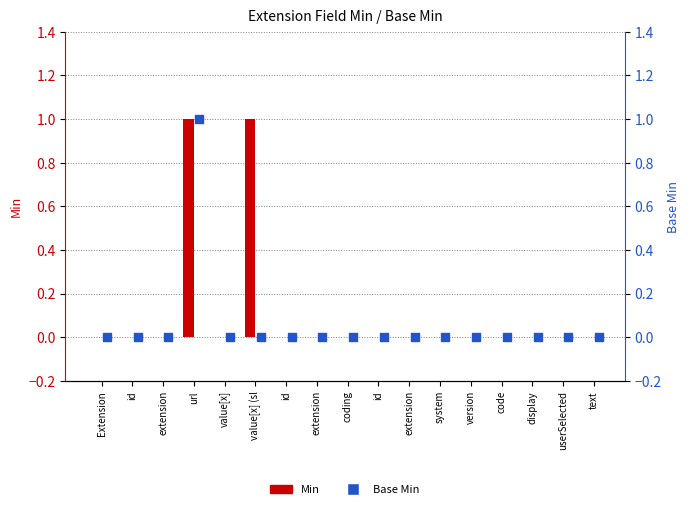

At how many categories does at least one series exceed 0?

2